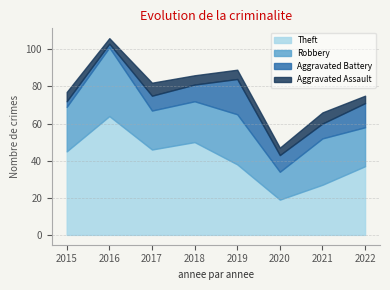

The value of Theft at 2016 is 64. True or false?

True